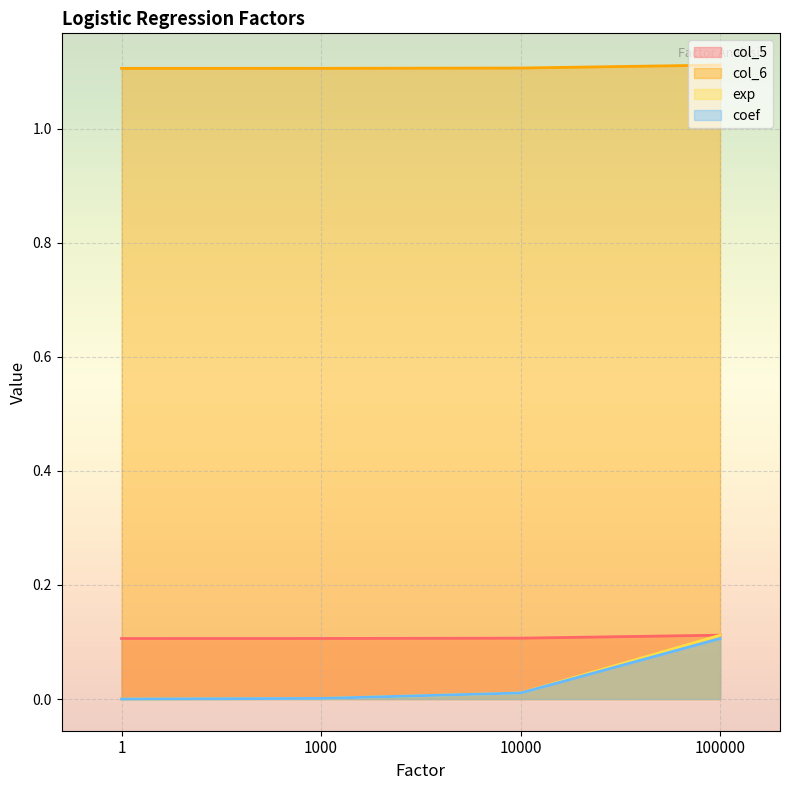

What is the spread (max minus min) of values at 1000?

1.1